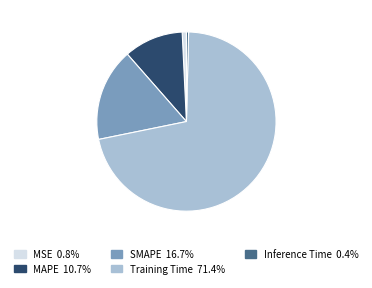

Is it true that Inference Time is 7% of the pie?

False